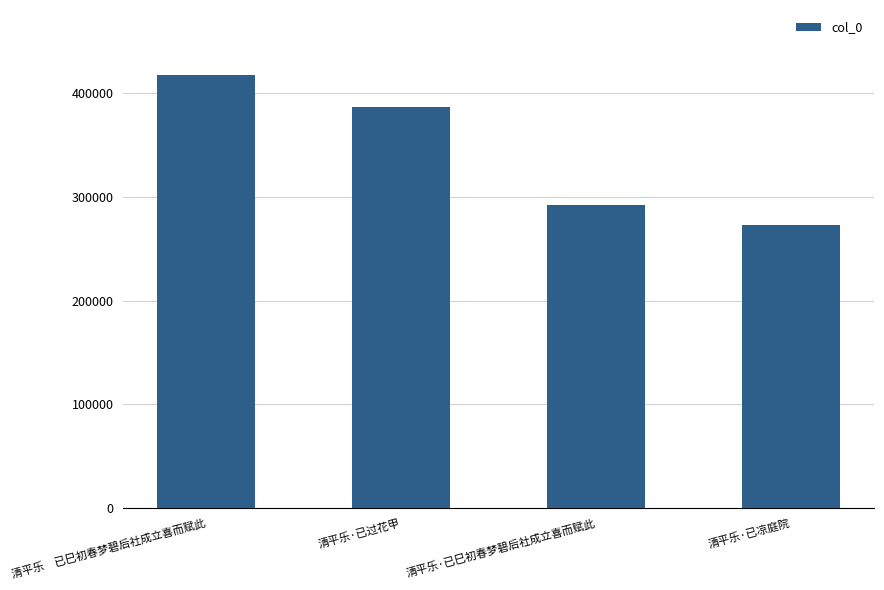

Count the values in the range 292004 to 417558.

3